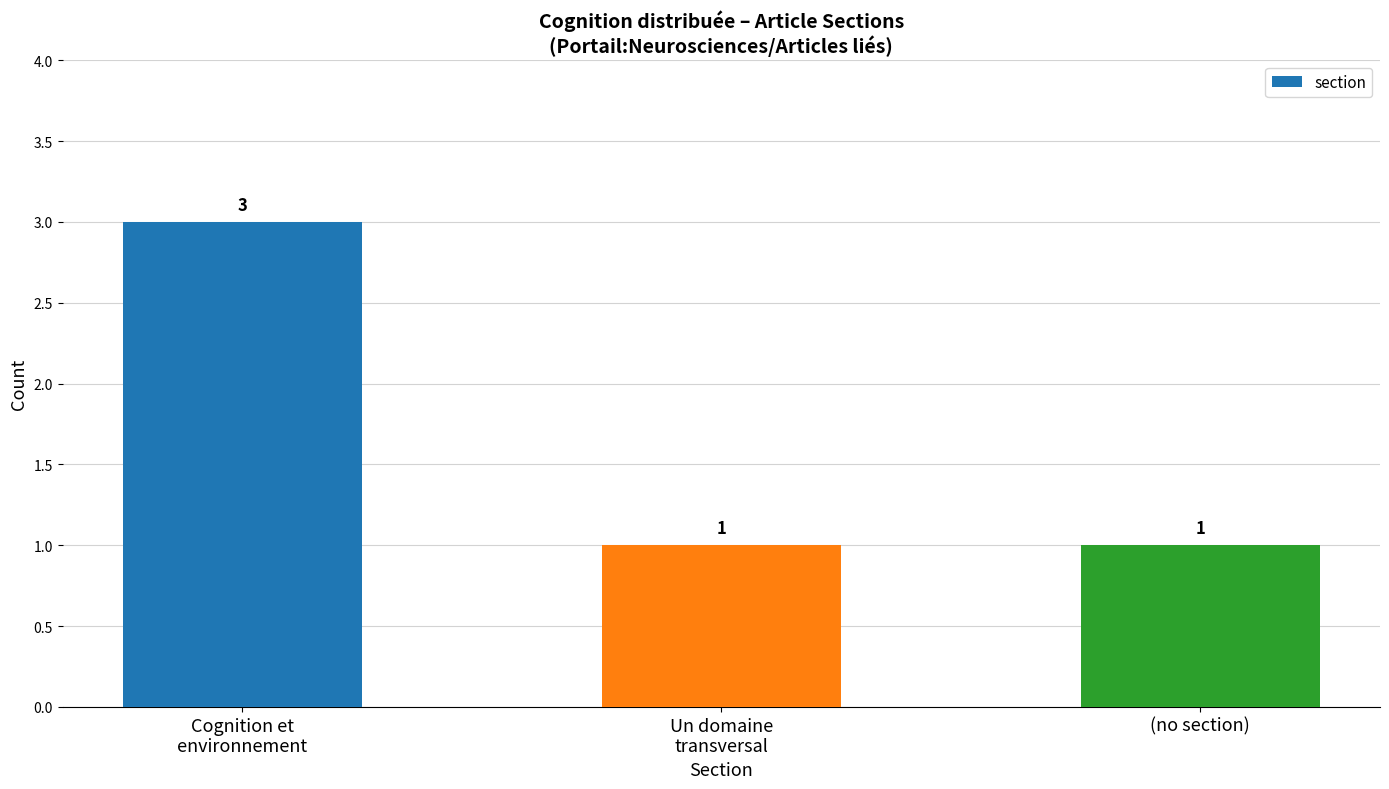

What is the value of the 2nd bar from the left?

1